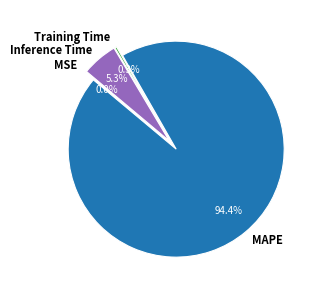

How many slices are in this pie chart?

4